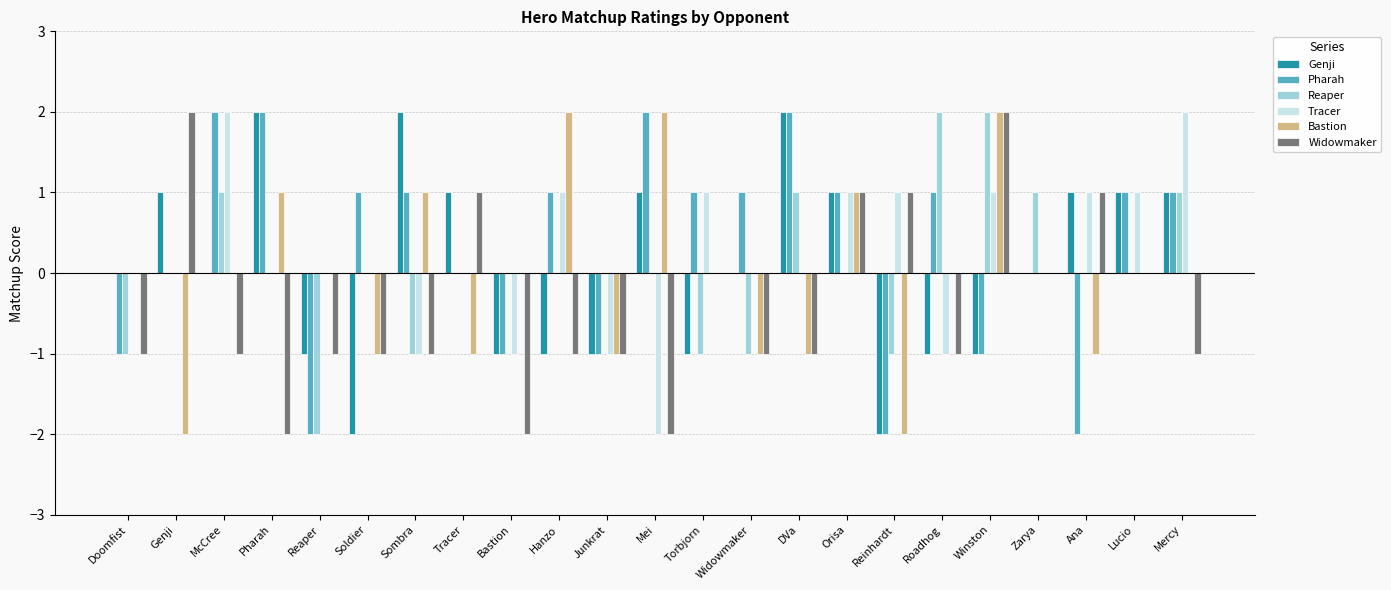

The Pharah series shows 1 at DVa. True or false?

False